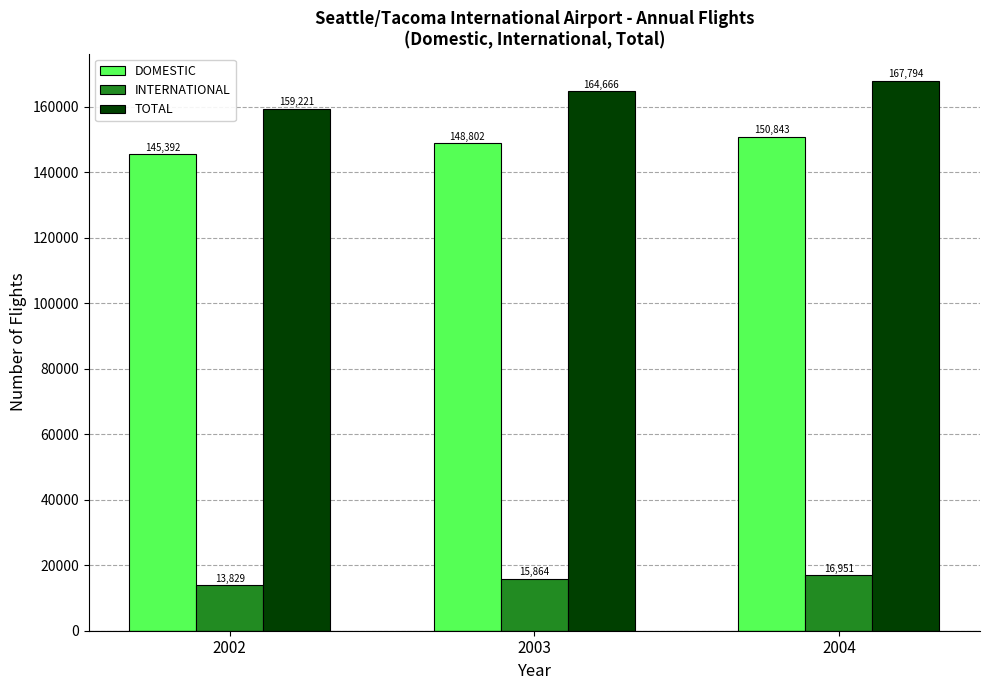

What is the approximate value of TOTAL at 2003, to the nearest 10?

164670